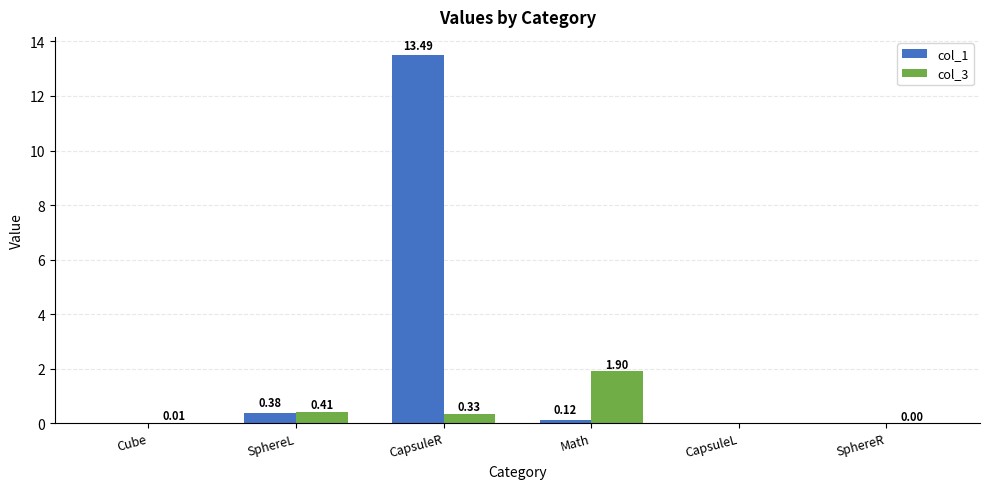

At which category is the sum across all series the highest?

CapsuleR